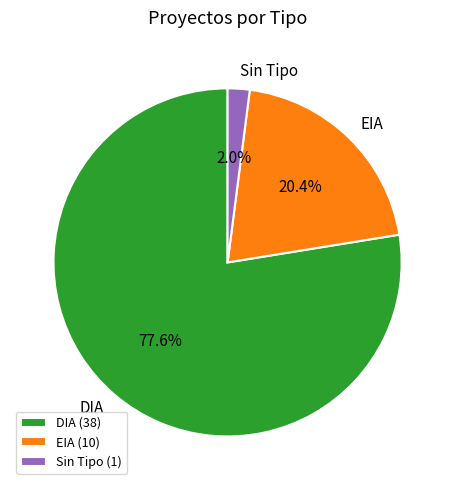

Does any single category account for the majority?

Yes